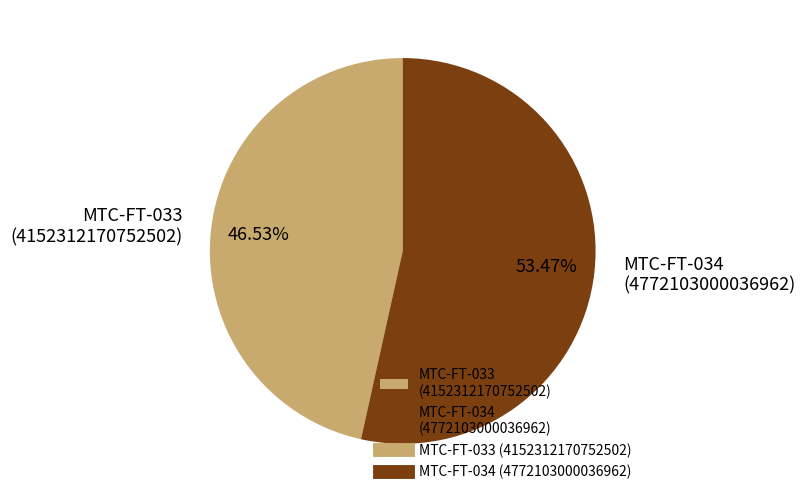

Rank the categories by value from lowest to highest.

MTC-FT-033, MTC-FT-034